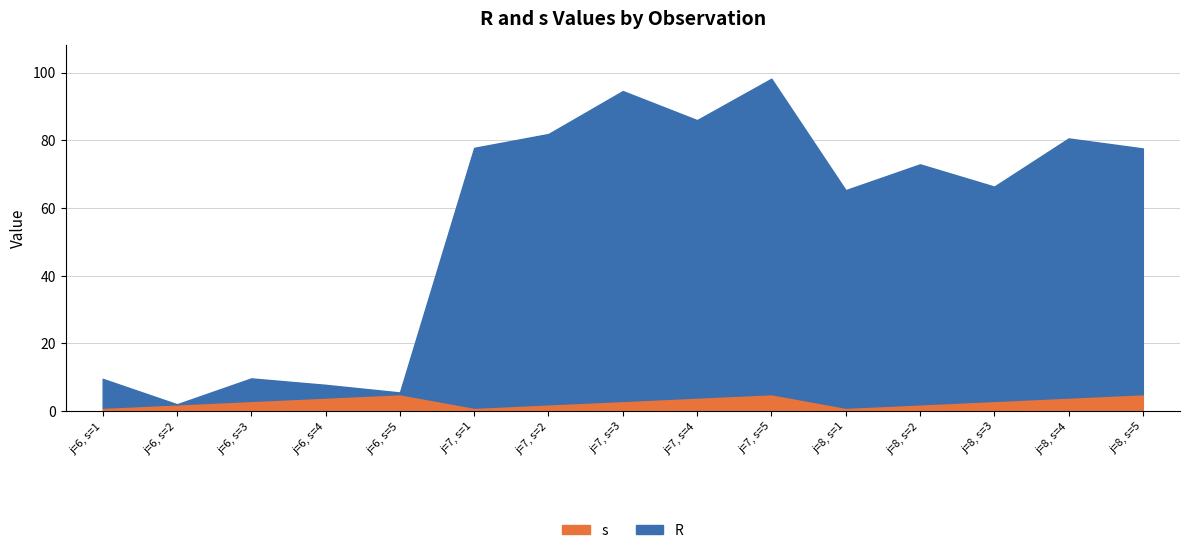

List the series in order of their overall mean, lowest first.

s, R